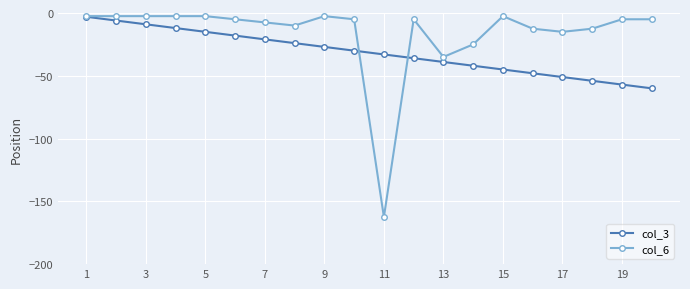

True or false: col_6 has more than 2 interior local peaks.

True